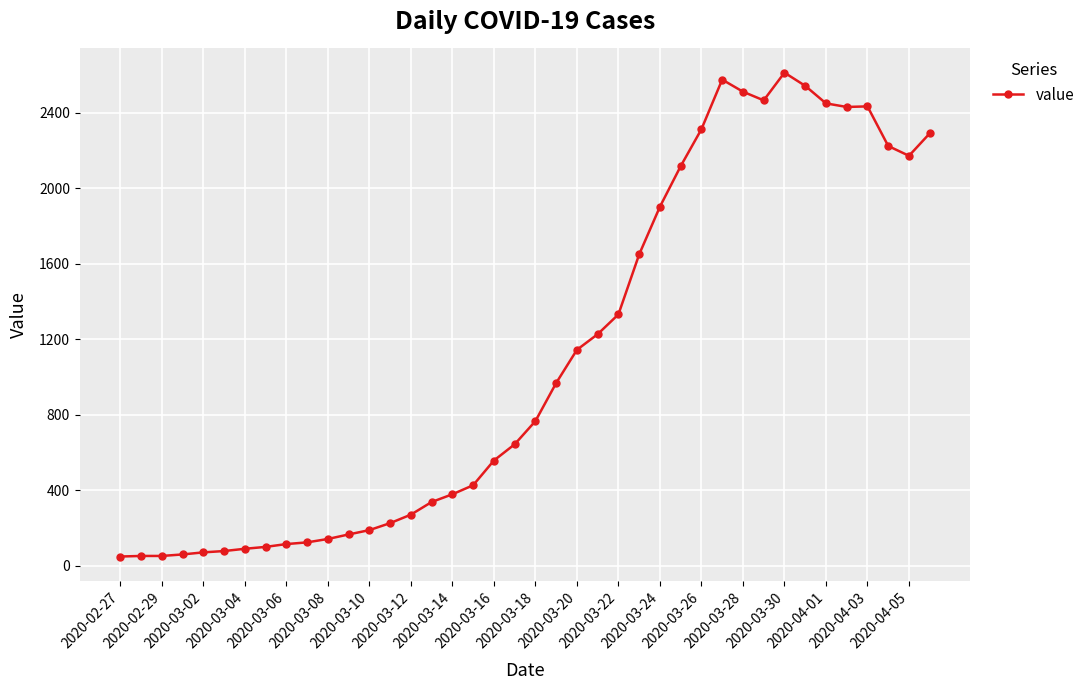

True or false: the data has more than 0 interior local peaks.

True